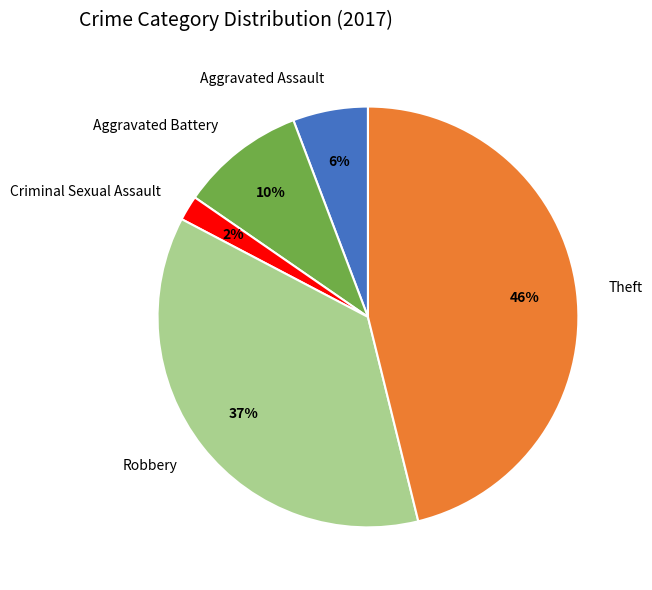

Is it true that Robbery is 23% of the pie?

False